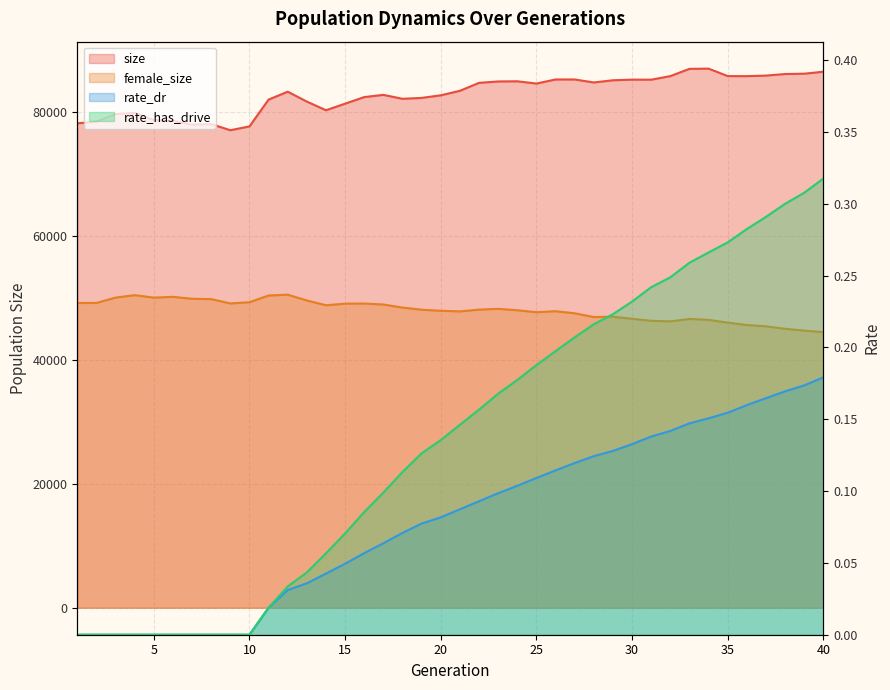

Reading left to right, list all the values displayed in this chart.

size: 1=78160.0	2=78456.0	3=79657.0	4=79854.0	5=78684.0	6=78557.0	7=77961.0	8=78042.0	9=77051.0	10=77668.0	11=81993.0	12=83267.0	13=81673.0	14=80273.0	15=81337.0	16=82398.0	17=82756.0	18=82121.0	19=82266.0	20=82683.0	21=83411.0	22=84694.0	23=84921.0	24=84947.0	25=84583.0	26=85239.0	27=85242.0	28=84756.0	29=85111.0	30=85212.0	31=85204.0	32=85782.0	33=86952.0	34=86990.0	35=85786.0	36=85774.0	37=85865.0	38=86120.0	39=86172.0	40=86491.0
female_size: 1=49176.0	2=49186.0	3=50045.0	4=50441.0	5=50038.0	6=50169.0	7=49856.0	8=49801.0	9=49104.0	10=49300.0	11=50383.0	12=50517.0	13=49581.0	14=48813.0	15=49068.0	16=49086.0	17=48935.0	18=48437.0	19=48090.0	20=47921.0	21=47818.0	22=48106.0	23=48232.0	24=48004.0	25=47691.0	26=47850.0	27=47516.0	28=46906.0	29=46959.0	30=46629.0	31=46303.0	32=46212.0	33=46600.0	34=46457.0	35=46010.0	36=45622.0	37=45414.0	38=45010.0	39=44716.0	40=44470.0
rate_dr: 1=0.0	2=0.0	3=0.0	4=0.0	5=0.0	6=0.0	7=0.0	8=0.0	9=0.0	10=0.0	11=0.0	12=0.0	13=0.0	14=0.0	15=0.0	16=0.1	17=0.1	18=0.1	19=0.1	20=0.1	21=0.1	22=0.1	23=0.1	24=0.1	25=0.1	26=0.1	27=0.1	28=0.1	29=0.1	30=0.1	31=0.1	32=0.1	33=0.1	34=0.2	35=0.2	36=0.2	37=0.2	38=0.2	39=0.2	40=0.2
rate_has_drive: 1=0.0	2=0.0	3=0.0	4=0.0	5=0.0	6=0.0	7=0.0	8=0.0	9=0.0	10=0.0	11=0.0	12=0.0	13=0.0	14=0.1	15=0.1	16=0.1	17=0.1	18=0.1	19=0.1	20=0.1	21=0.1	22=0.2	23=0.2	24=0.2	25=0.2	26=0.2	27=0.2	28=0.2	29=0.2	30=0.2	31=0.2	32=0.2	33=0.3	34=0.3	35=0.3	36=0.3	37=0.3	38=0.3	39=0.3	40=0.3